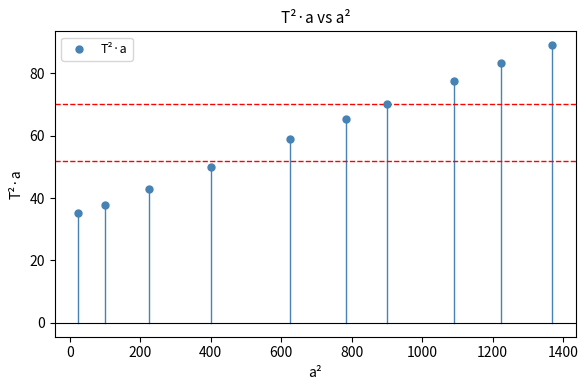

What is the range of Y values (max minus min)?

53.8